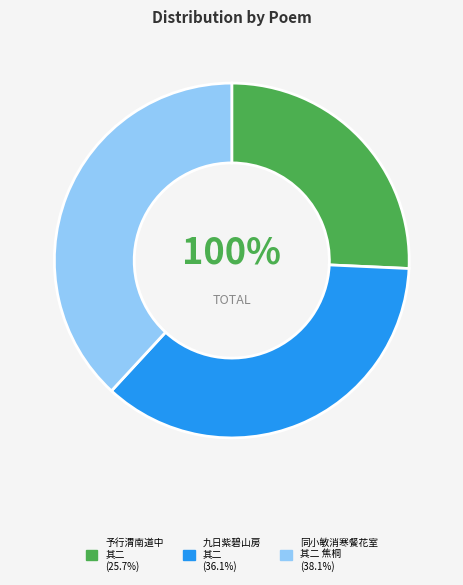

Is it true that 同小敏消寒餐花室分得二律 其二 焦桐 is 38% of the pie?

True